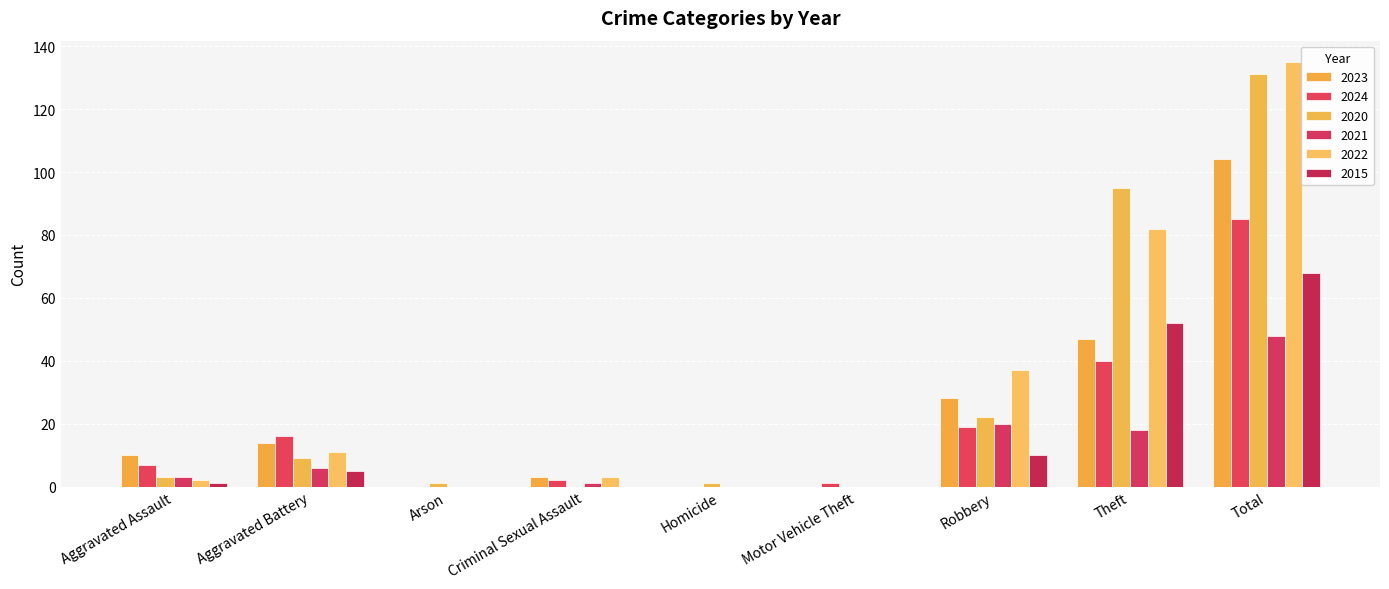

Reading left to right, transcribe all the data shown in this chart.

2023: Aggravated Assault=10	Aggravated Battery=14	Arson=0	Criminal Sexual Assault=3	Homicide=0	Motor Vehicle Theft=0	Robbery=28	Theft=47	Total=104
2024: Aggravated Assault=7	Aggravated Battery=16	Arson=0	Criminal Sexual Assault=2	Homicide=0	Motor Vehicle Theft=1	Robbery=19	Theft=40	Total=85
2020: Aggravated Assault=3	Aggravated Battery=9	Arson=1	Criminal Sexual Assault=0	Homicide=1	Motor Vehicle Theft=0	Robbery=22	Theft=95	Total=131
2021: Aggravated Assault=3	Aggravated Battery=6	Arson=0	Criminal Sexual Assault=1	Homicide=0	Motor Vehicle Theft=0	Robbery=20	Theft=18	Total=48
2022: Aggravated Assault=2	Aggravated Battery=11	Arson=0	Criminal Sexual Assault=3	Homicide=0	Motor Vehicle Theft=0	Robbery=37	Theft=82	Total=135
2015: Aggravated Assault=1	Aggravated Battery=5	Arson=0	Criminal Sexual Assault=0	Homicide=0	Motor Vehicle Theft=0	Robbery=10	Theft=52	Total=68